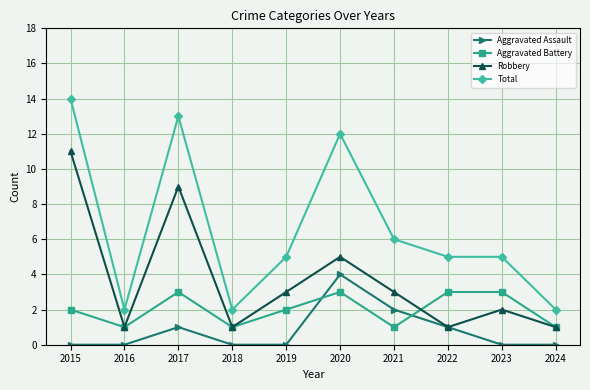

How many interior local valleys does the Aggravated Battery series have?

3